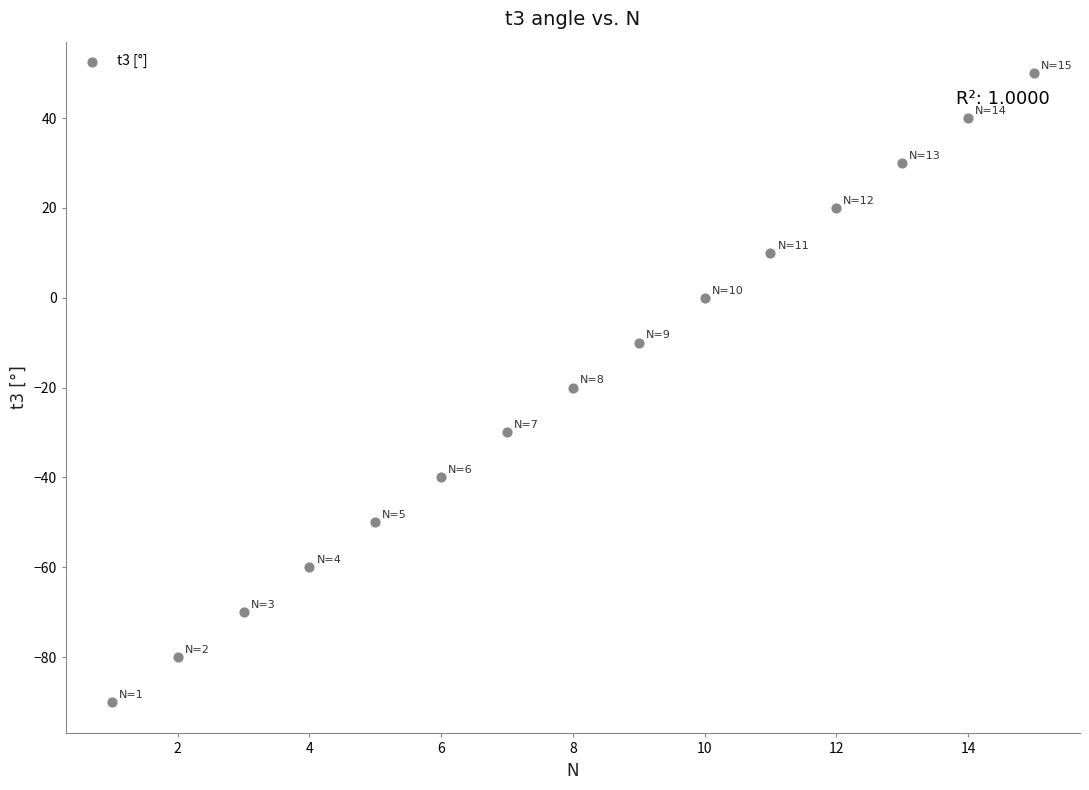

What is the range of X values (max minus min)?

14